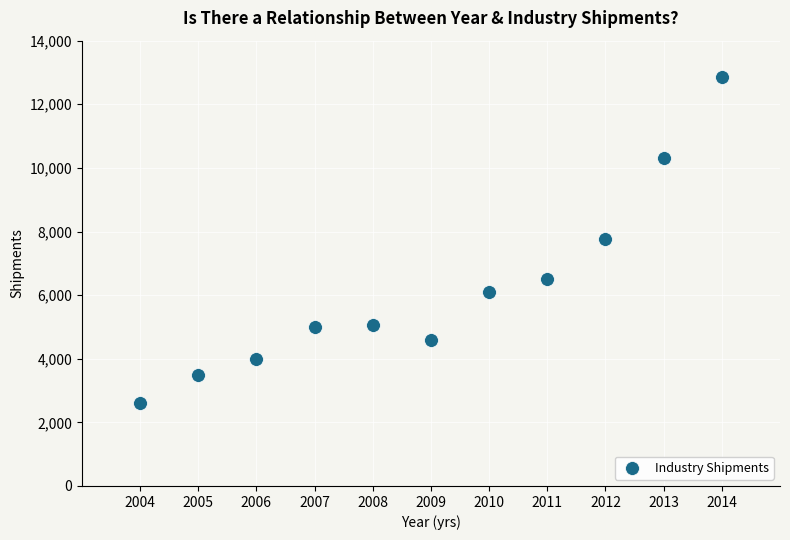

What is the average Y value?

6207.4